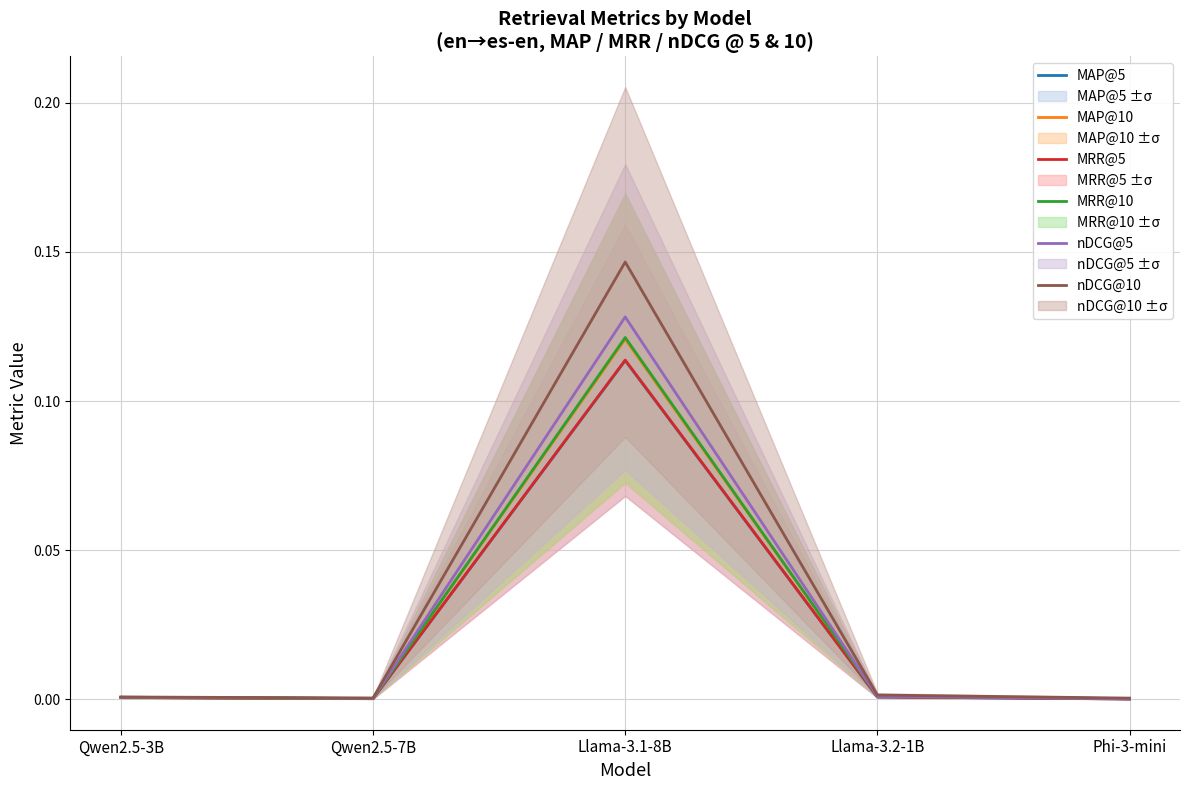

True or false: MAP@5 has a value of 0.0 at Qwen2.5-3B.

True